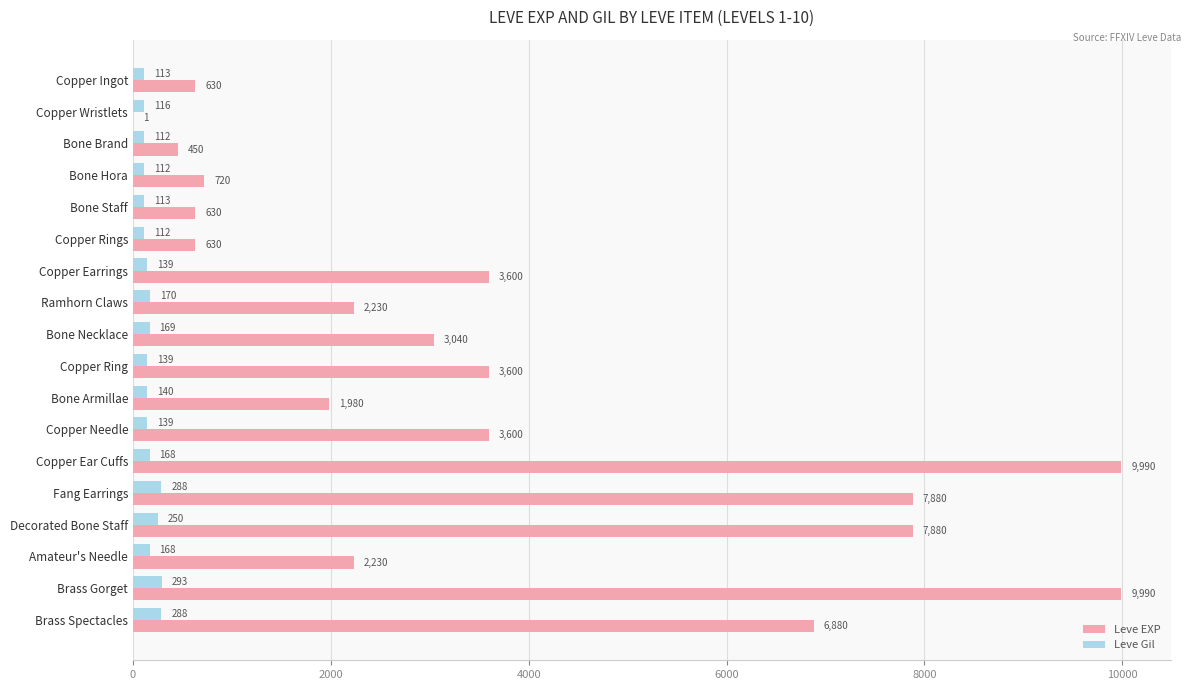

Between Copper Rings and Brass Spectacles, which series saw the biggest shift?

Leve EXP